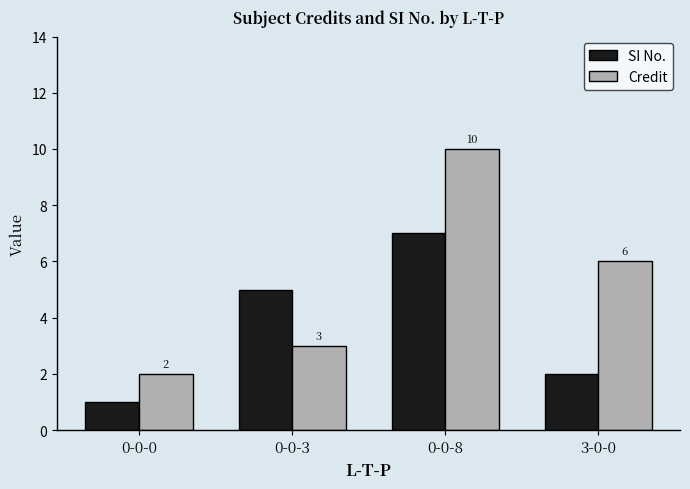

At which label does Credit reach its minimum?

0-0-0